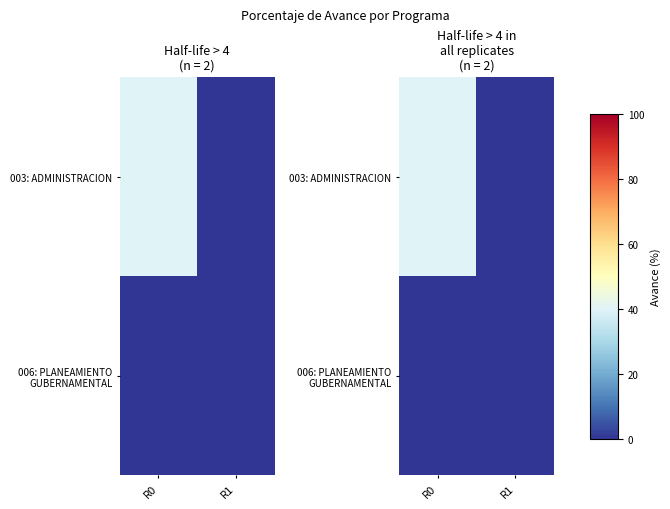

Count the number of data series in this chart.

2